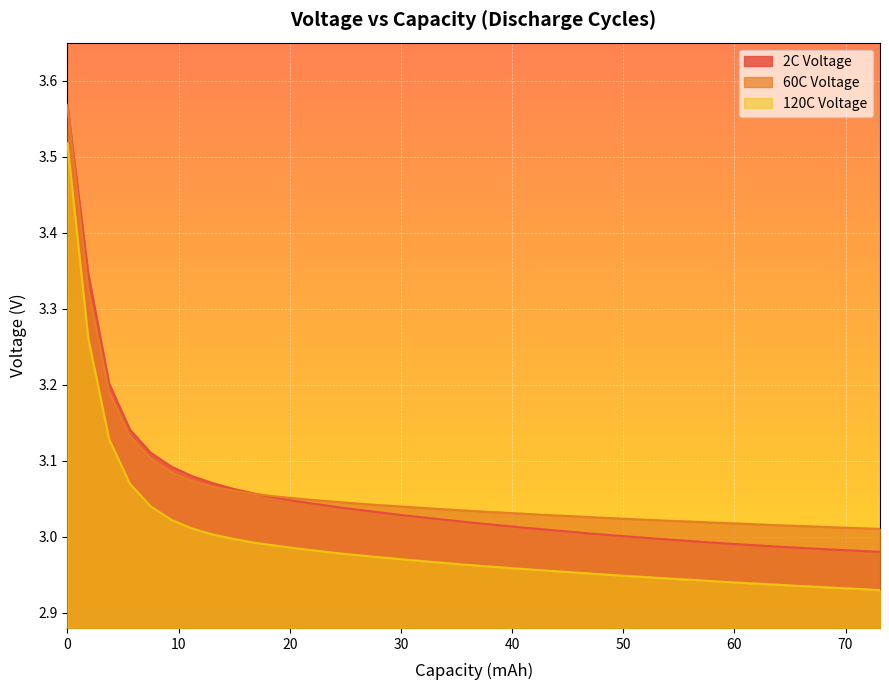

True or false: 120C Voltage and 2C Voltage cross at least once.

False